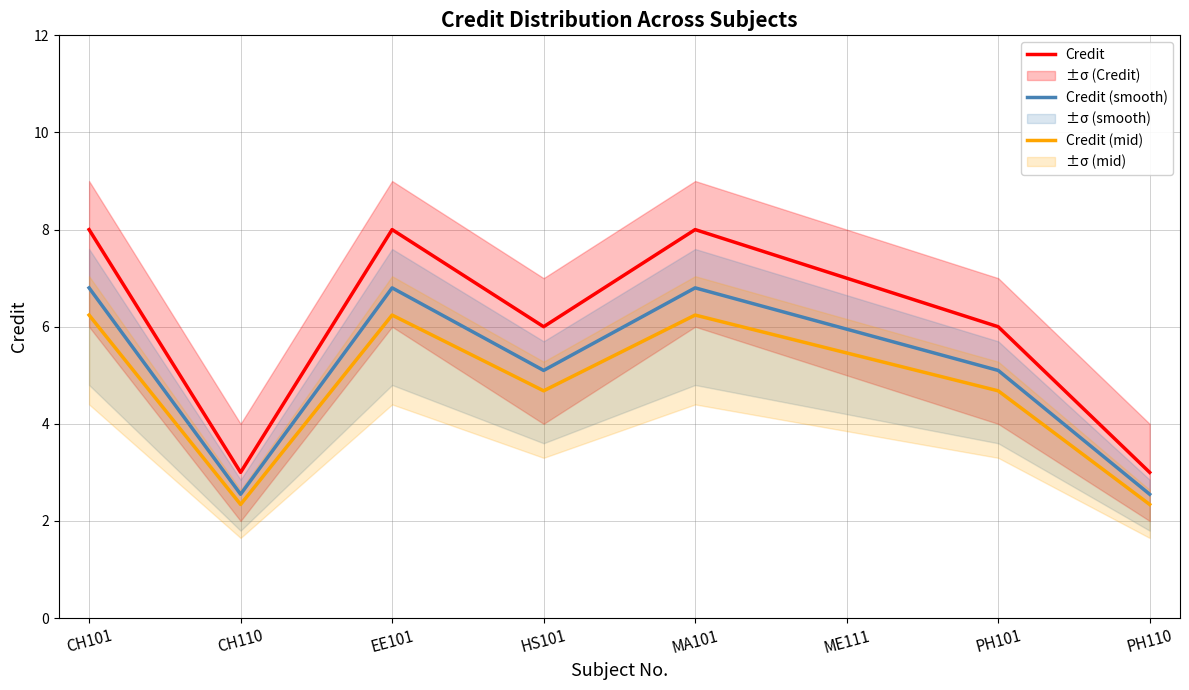

What is the total value across all series at PH110?

7.9